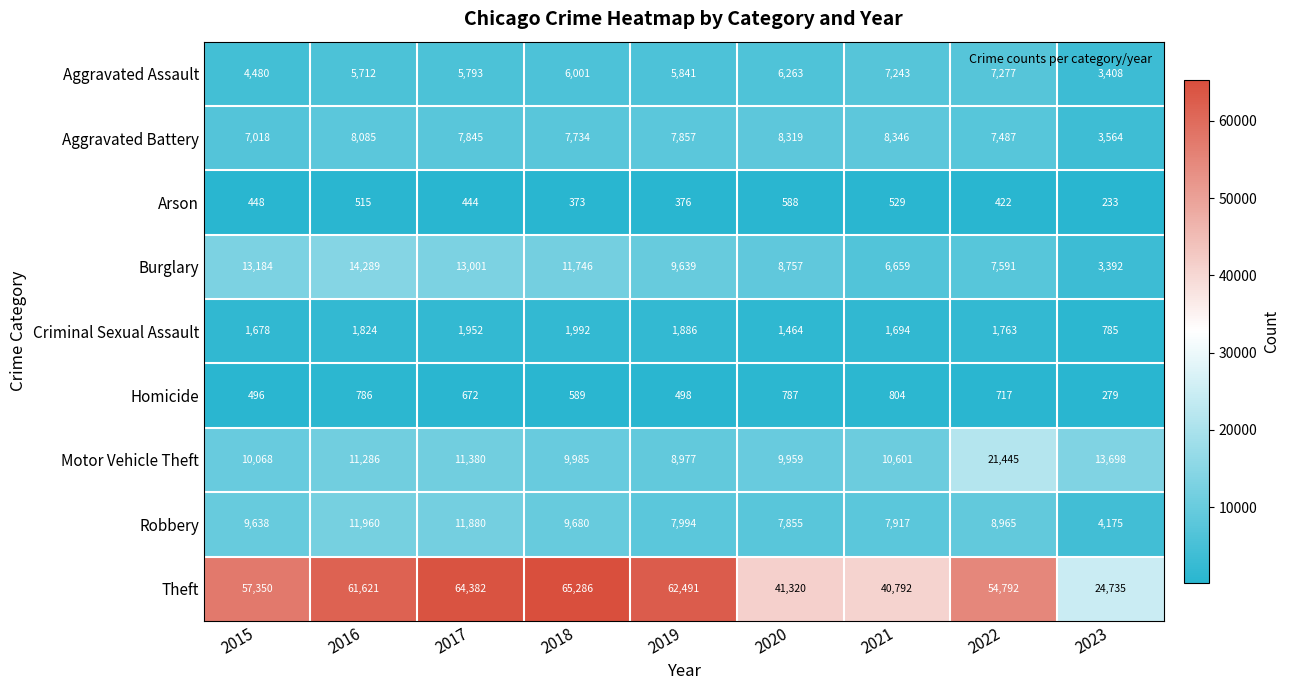

At how many categories does at least one series exceed 10000?

9